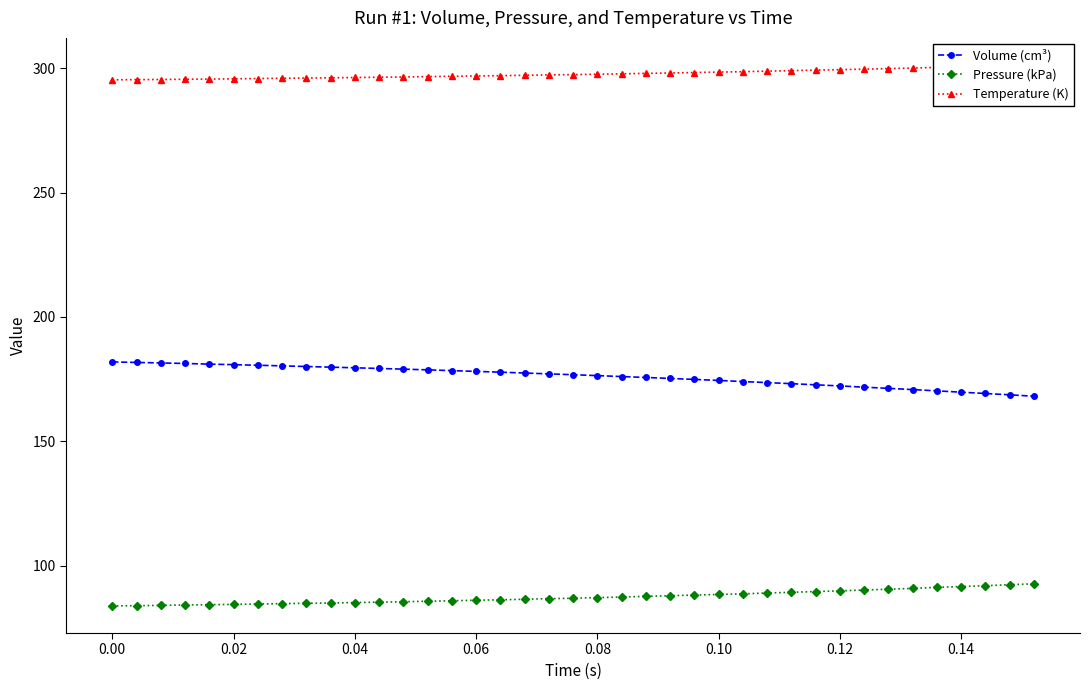

What is the lowest value of the Volume (cm³) series?

168.1